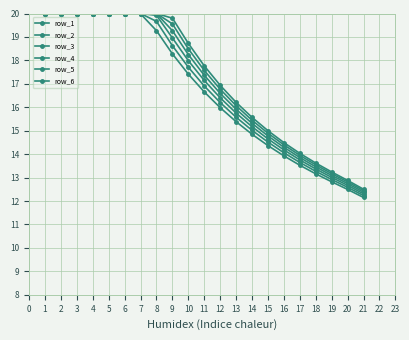

True or false: row_6 has more than 0 interior local peaks.

False